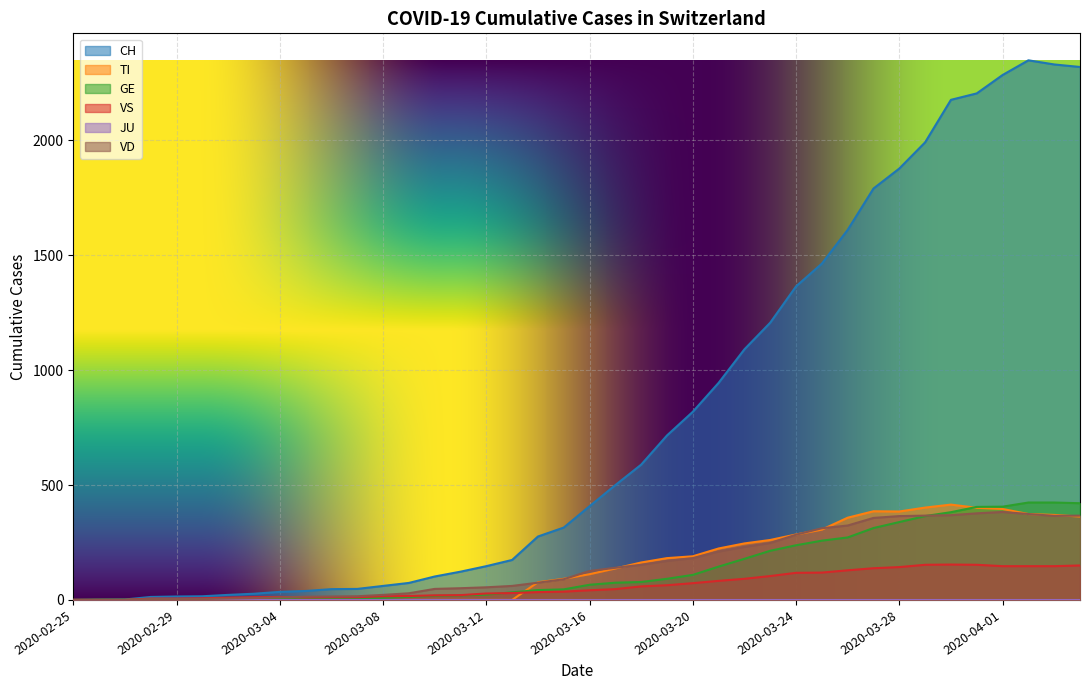

Which has a higher value, 2020-03-17 or 2020-03-16?

2020-03-17